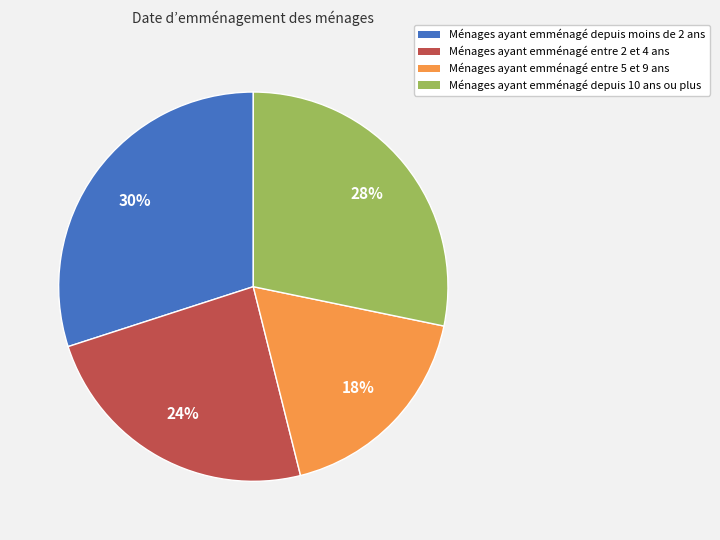

How many segments does this pie chart have?

4